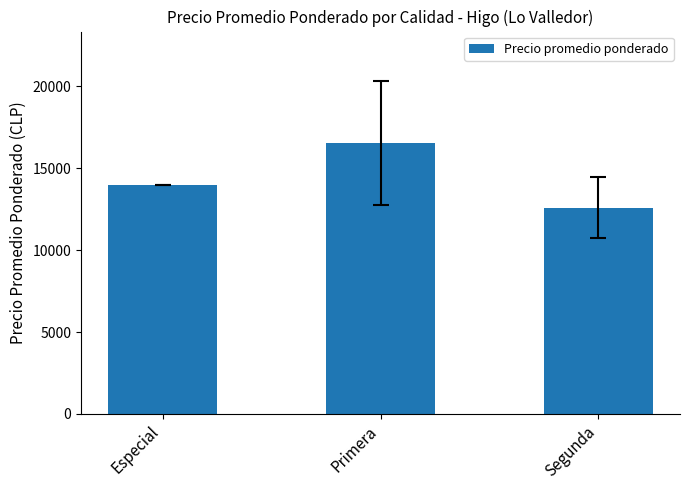

What position from the right is Primera?

2